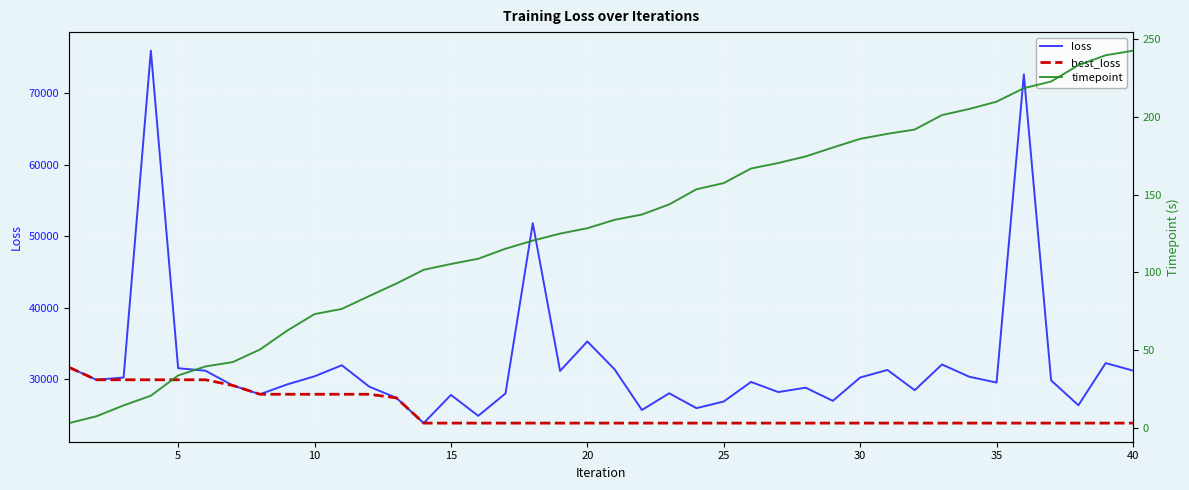

At how many categories does at least one series exceed 50905?

3